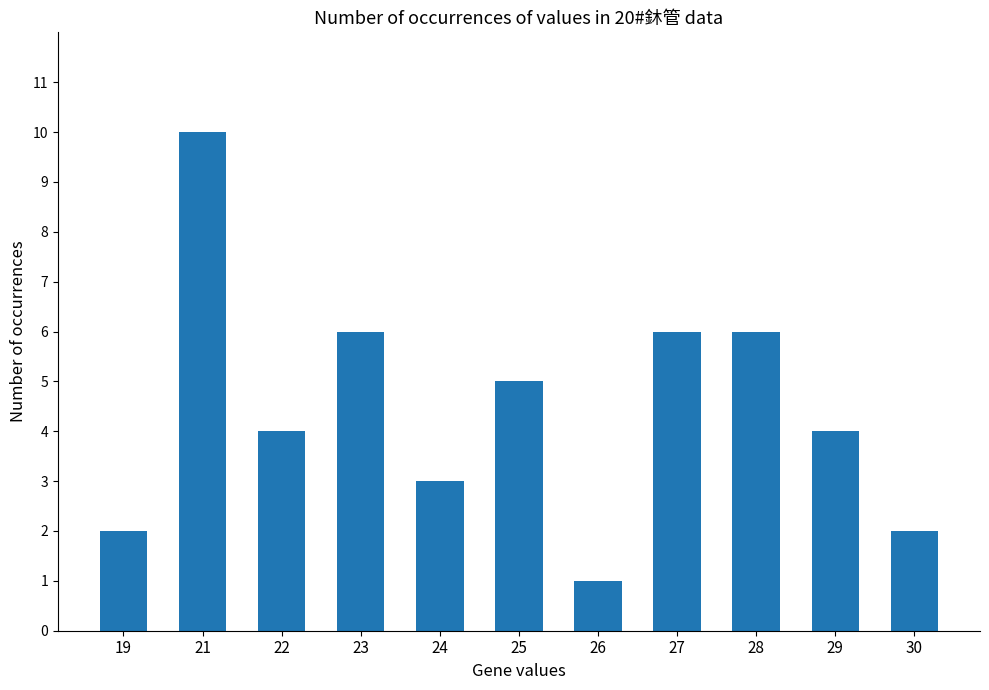

Reading left to right, transcribe all the data shown in this chart.

2	10	4	6	3	5	1	6	6	4	2